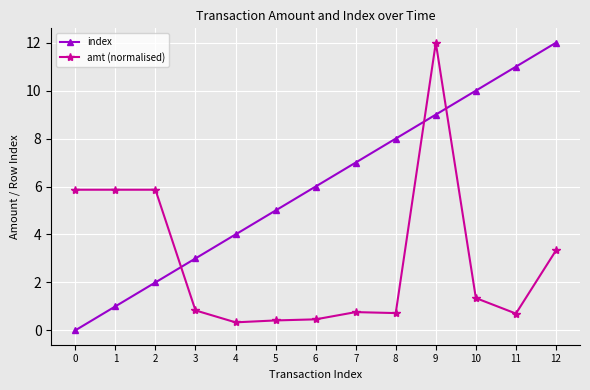

What is the value of the amt (normalised) point at the 9th from the left?

0.7